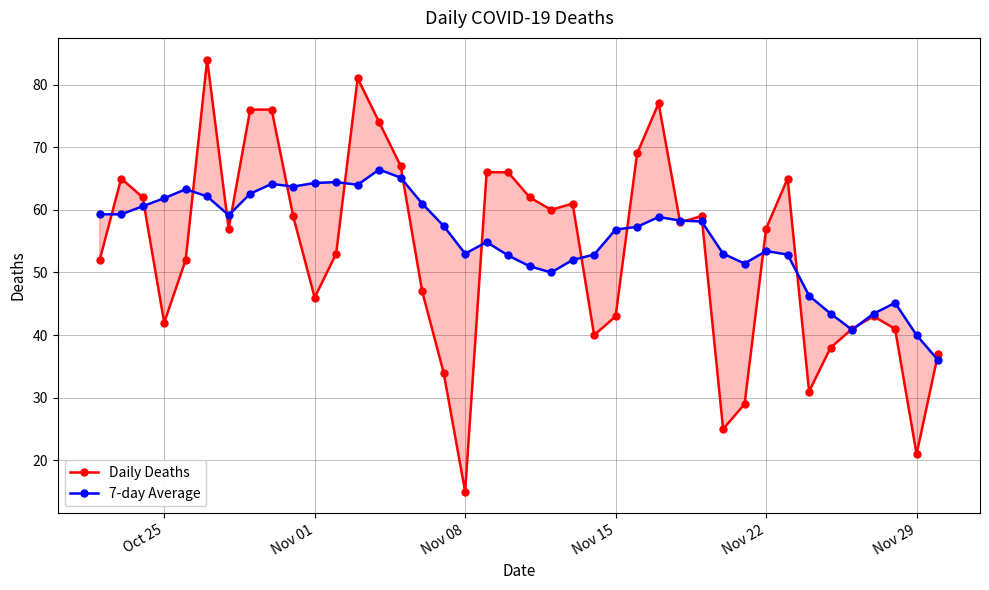

What is the smallest value displayed?

15.0